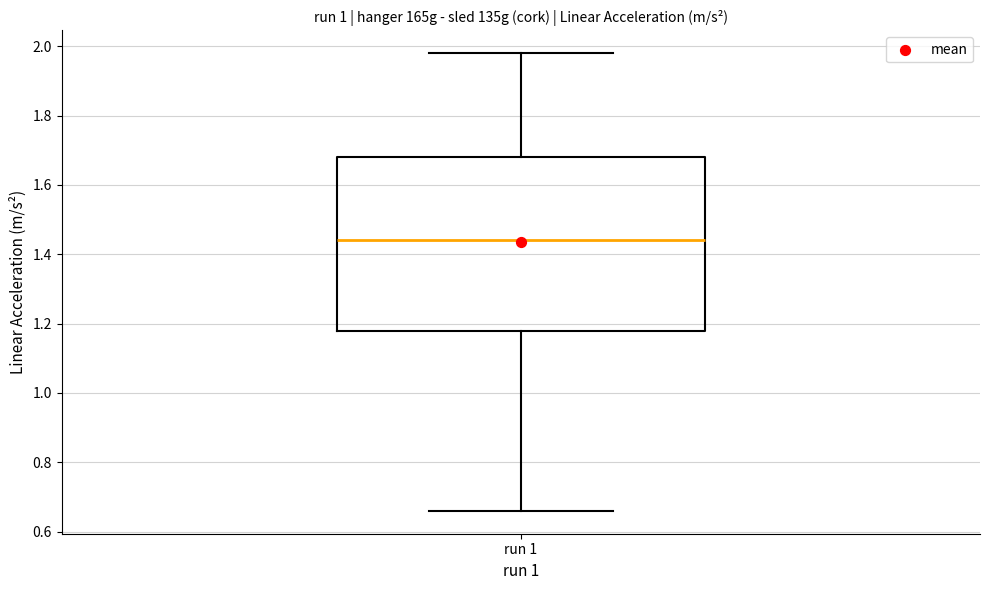

Transcribe this box plot: give where the median line is, the range the box spans, and where the two whiskers end, as read against the y-axis. The values are not printed on the chart, so give them approximately, as read against the axis.

median 1.44, box 1.18 to 1.68, whiskers 0.66 to 1.98